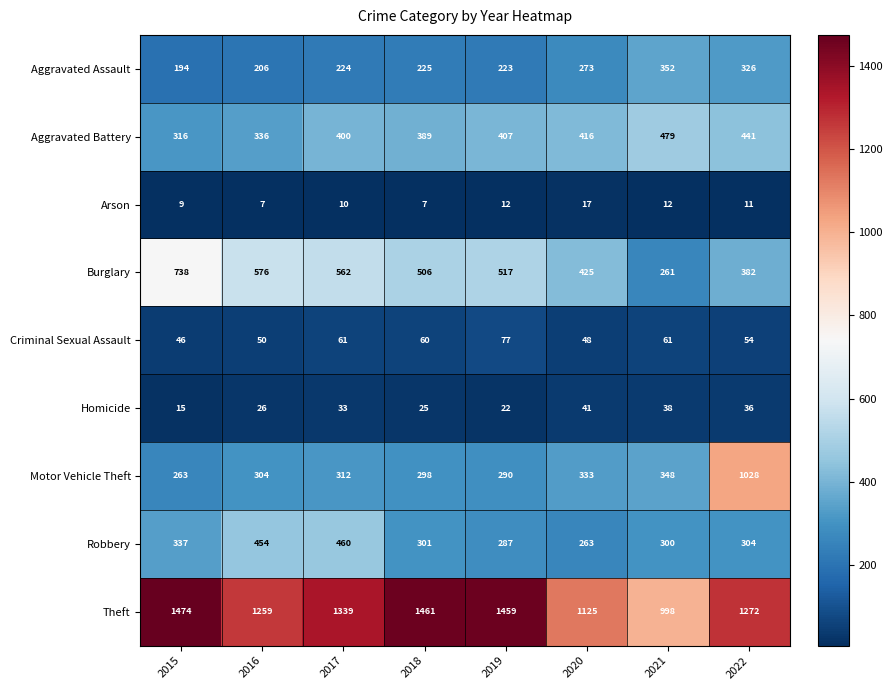

Where does the Robbery series first go above 304?

2015